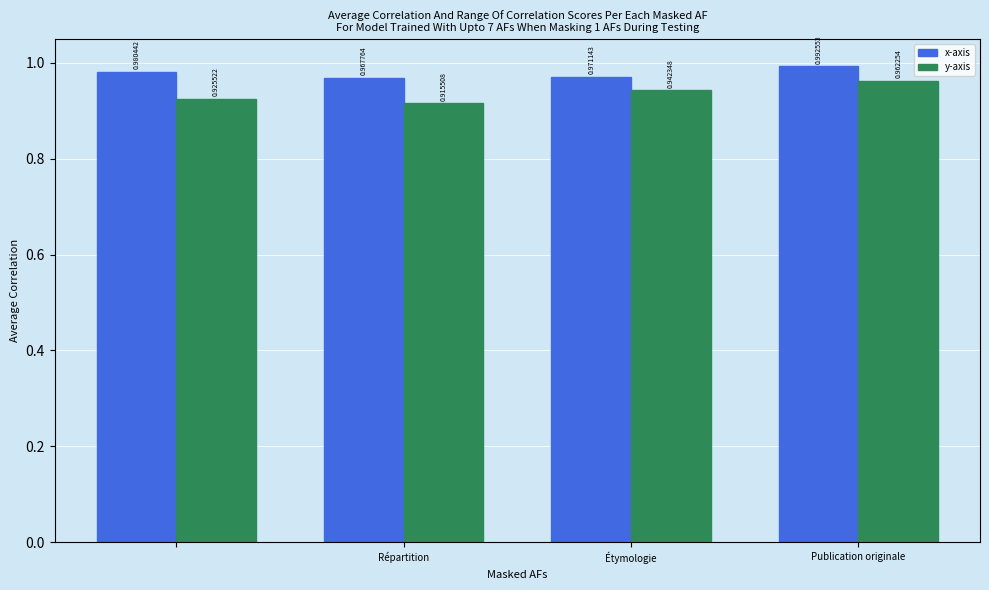

What is the sum of all y-axis values?

3.7